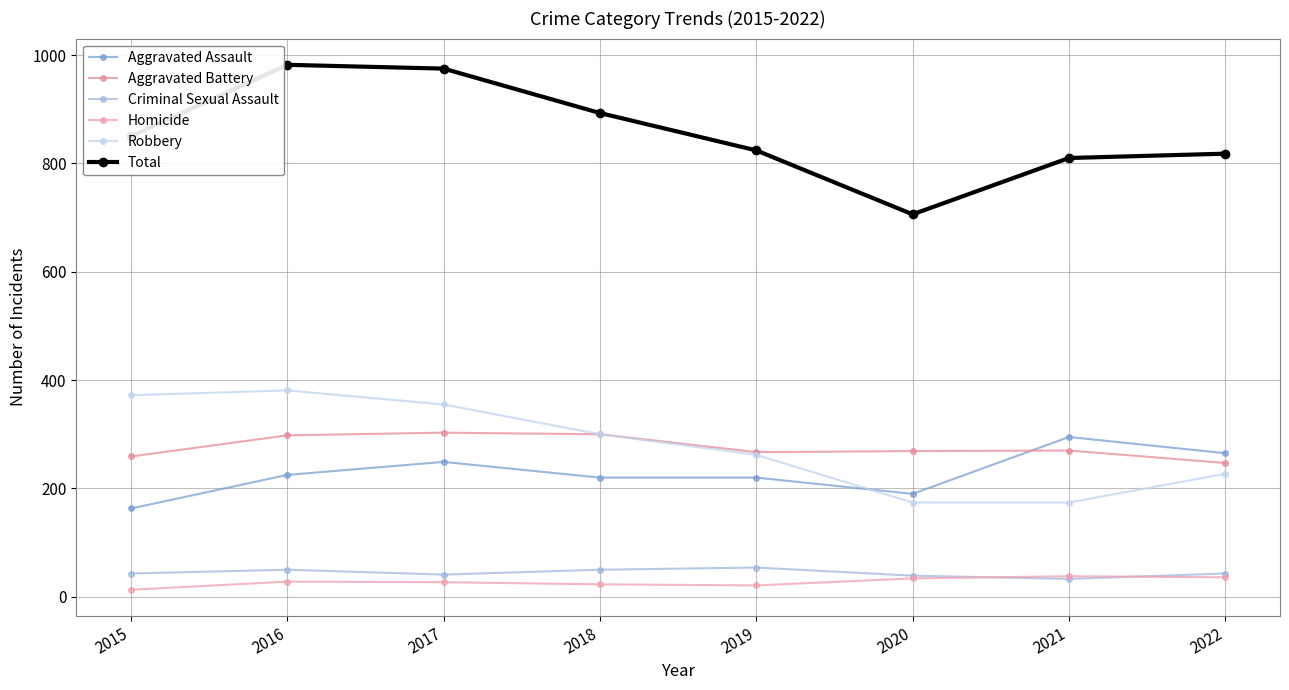

The Criminal Sexual Assault series shows 43 at 2015. True or false?

True